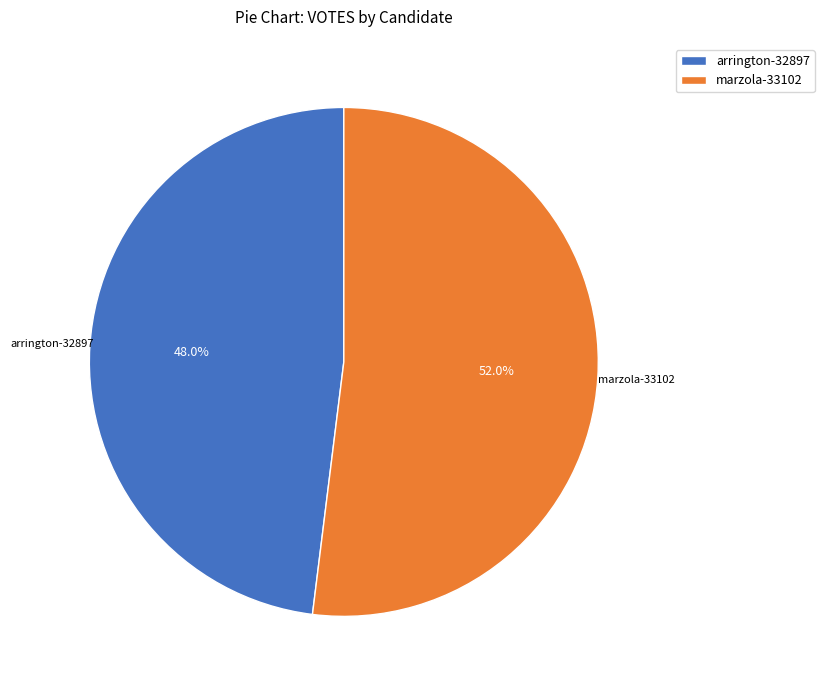

What percentage is the marzola-33102 slice, to the nearest percent?

52%